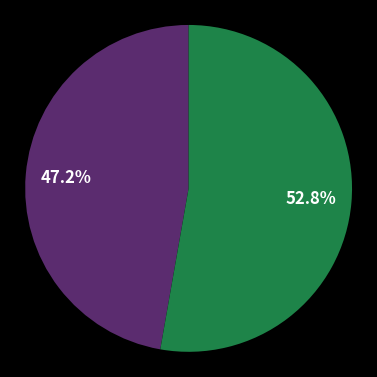

Does any single category account for the majority?

Yes